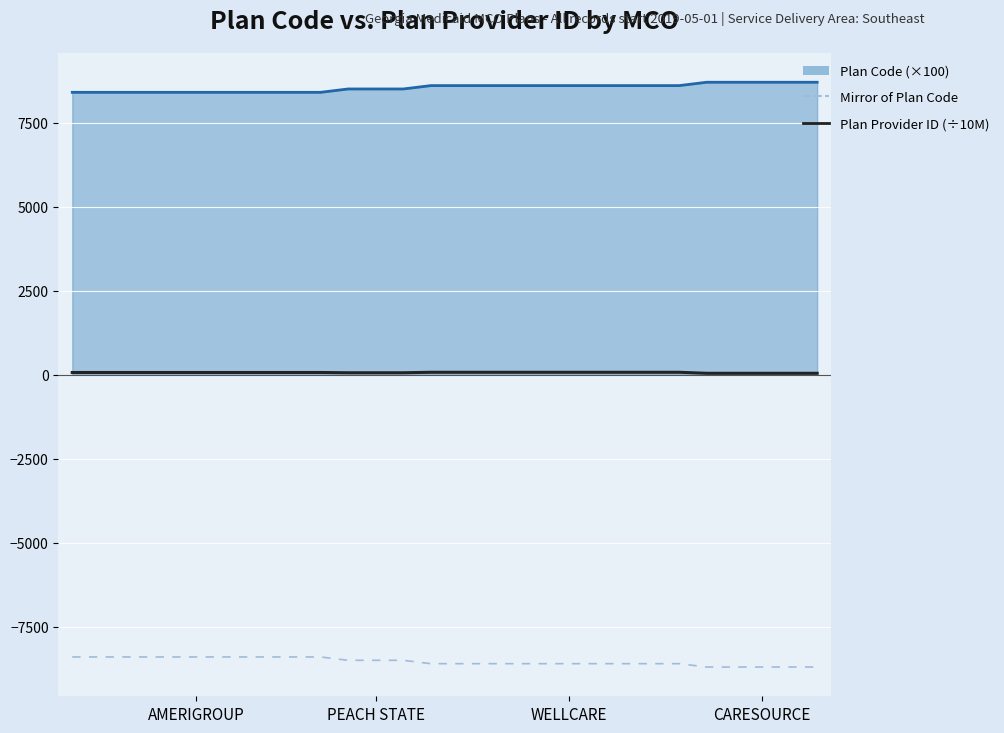

What is the maximum value for Mirror of Plan Code?

-8400.0